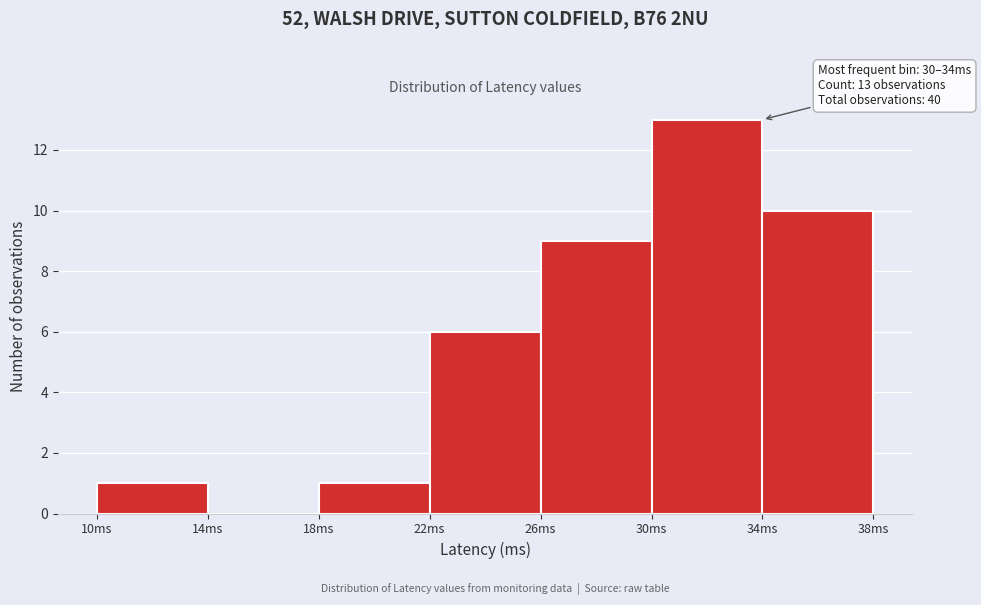

Over which range of the x-axis is the bar tallest?

30 to 34